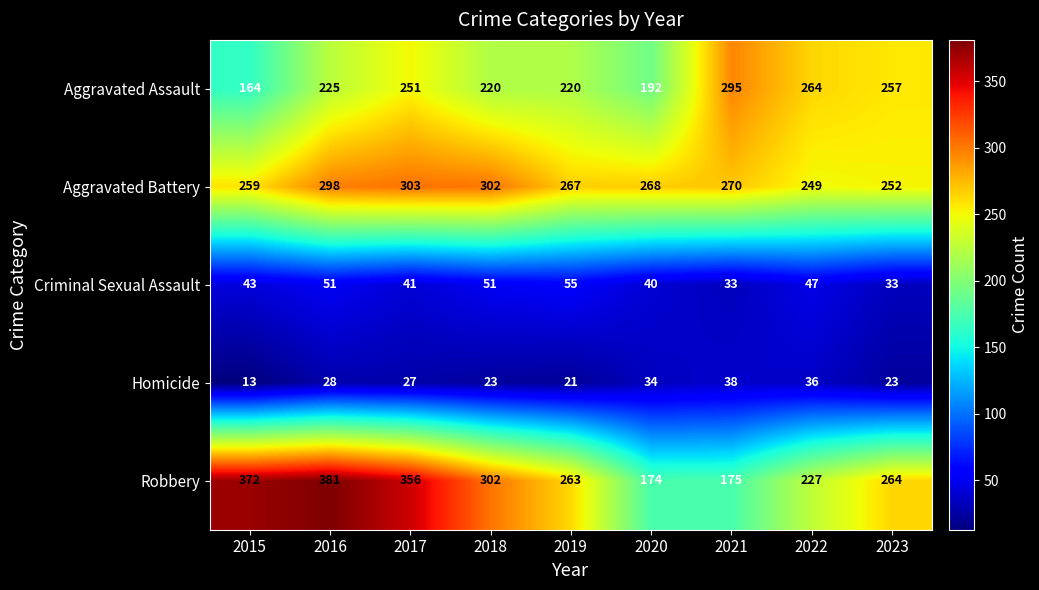

Between 2018 and 2021, which series saw the biggest shift?

Robbery